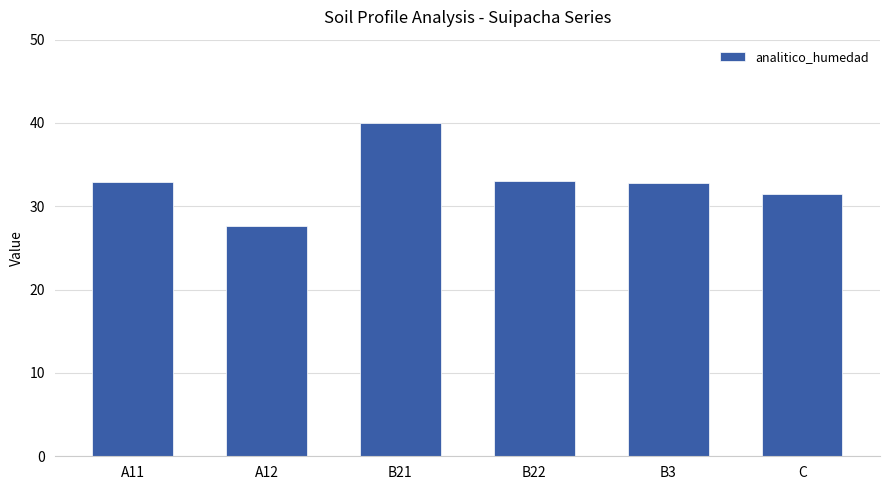

Where does the data first go above 32?

A11